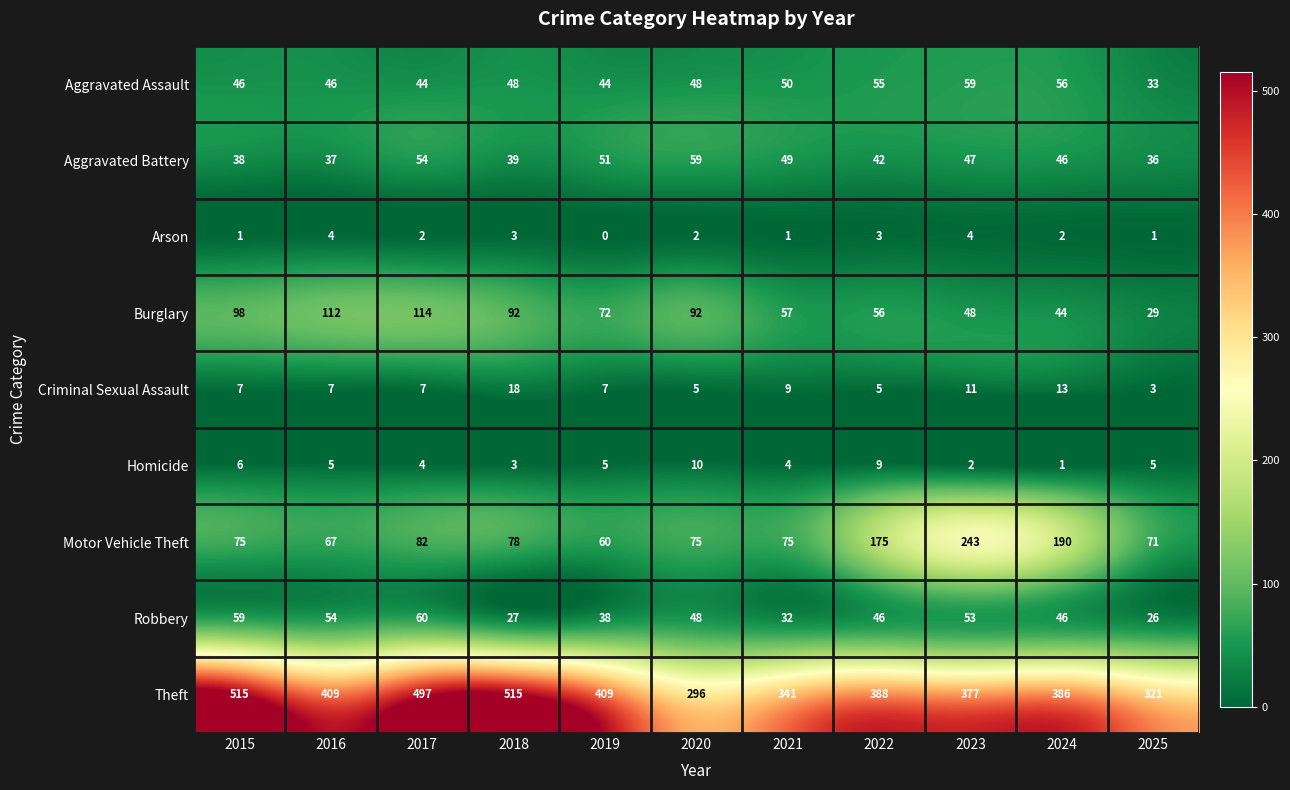

What is the approximate value of Aggravated Assault at 2017?

44